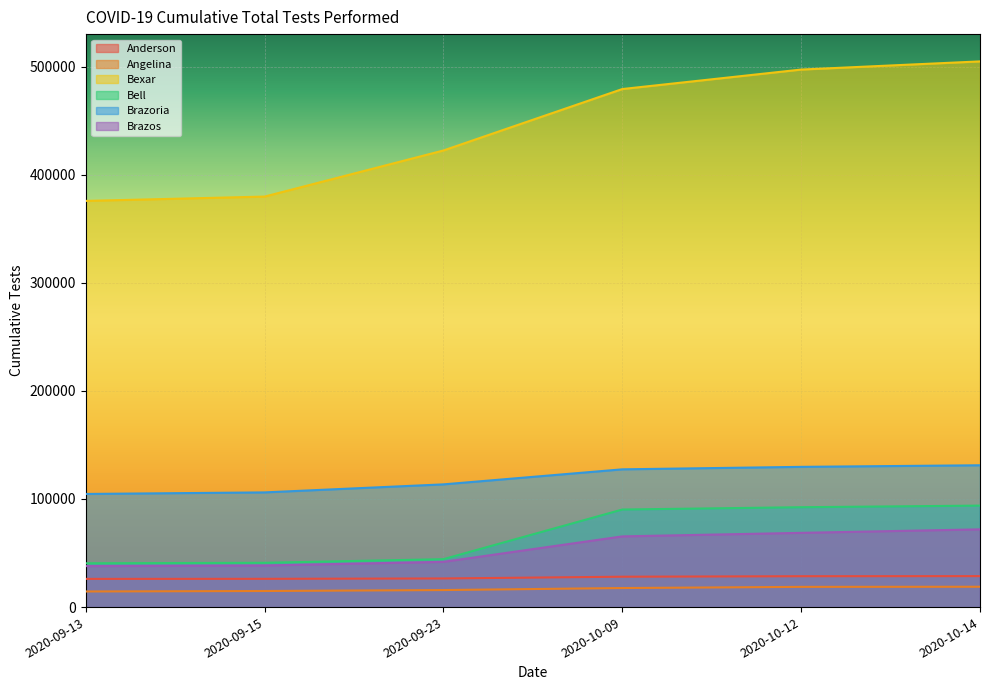

List the labels in order of Anderson value, smallest first.

2020-09-13, 2020-09-15, 2020-09-23, 2020-10-09, 2020-10-12, 2020-10-14